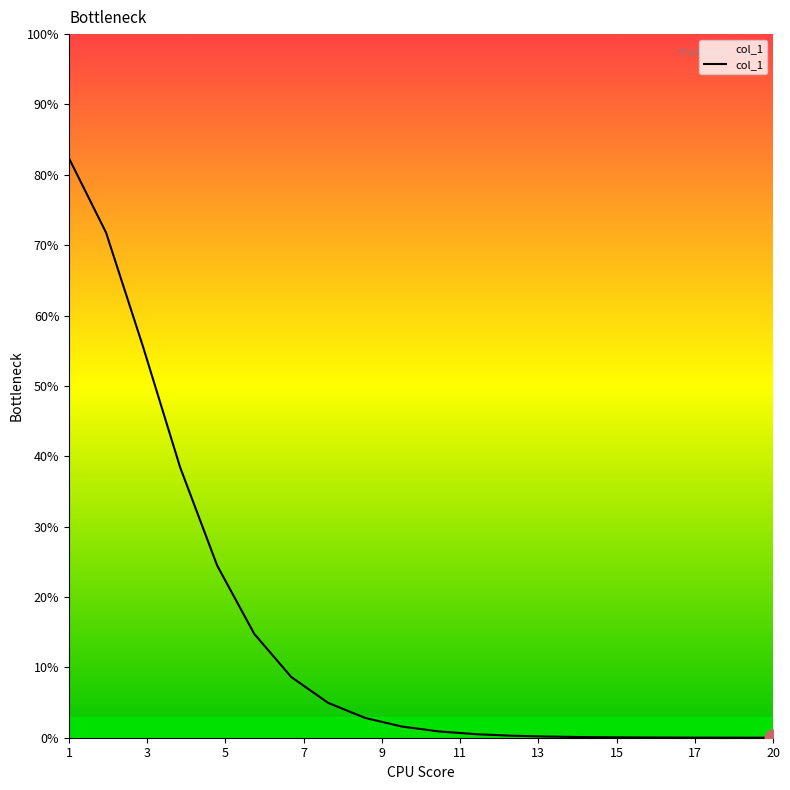

What is the maximum value shown in the chart?

82.4